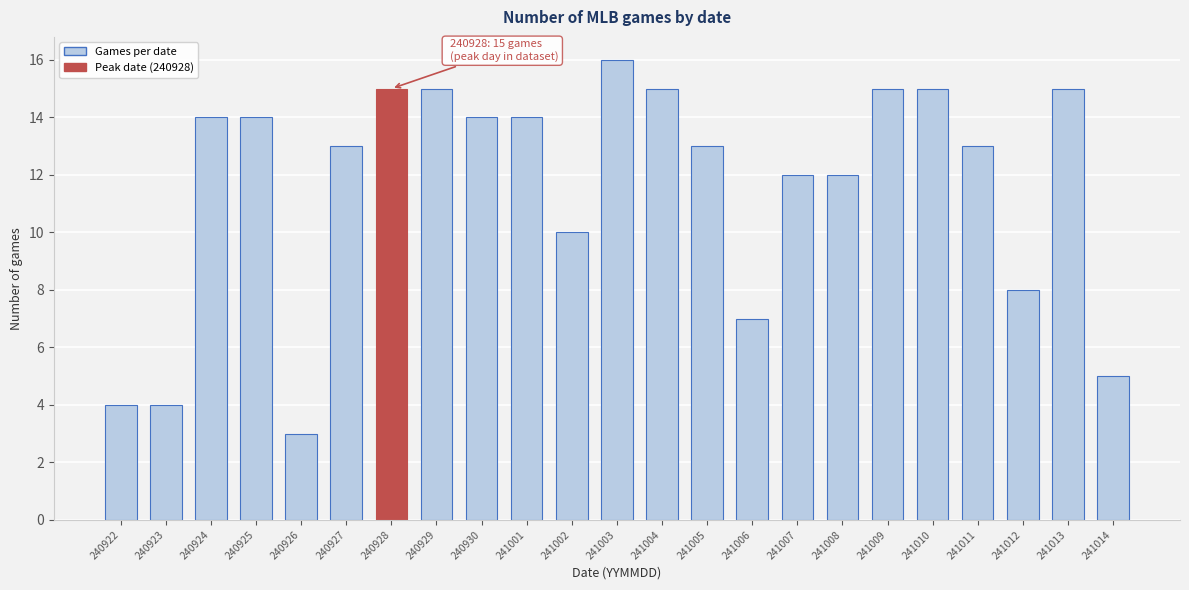

Reading left to right, what are all the values shown in this chart?

240922=4	240923=4	240924=14	240925=14	240926=3	240927=13	240928=15	240929=15	240930=14	241001=14	241002=10	241003=16	241004=15	241005=13	241006=7	241007=12	241008=12	241009=15	241010=15	241011=13	241012=8	241013=15	241014=5